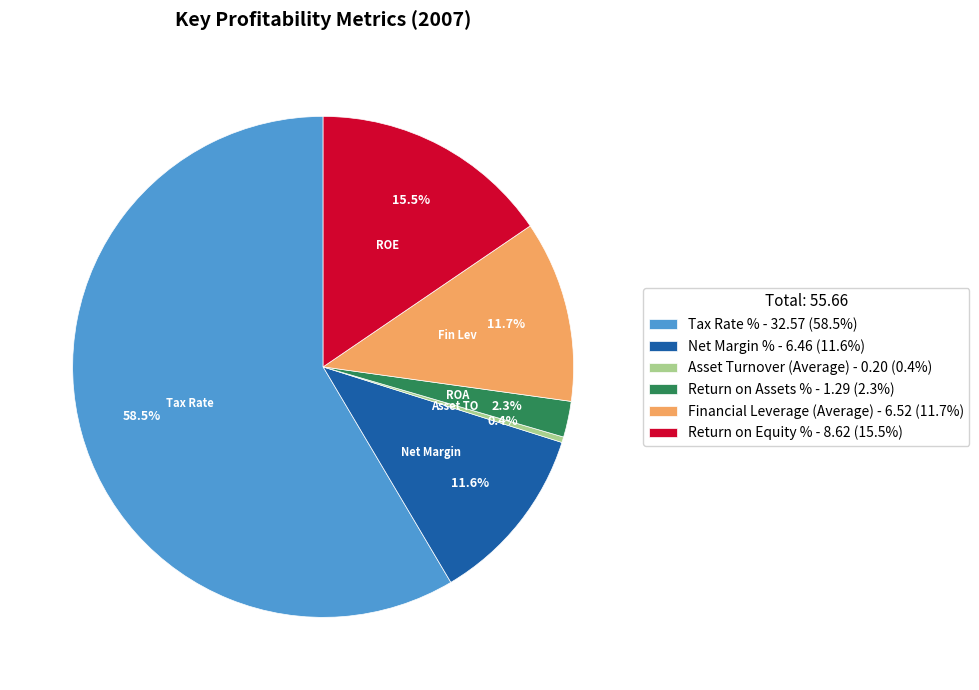

Which has a higher value, ROA or Fin Lev?

Fin Lev